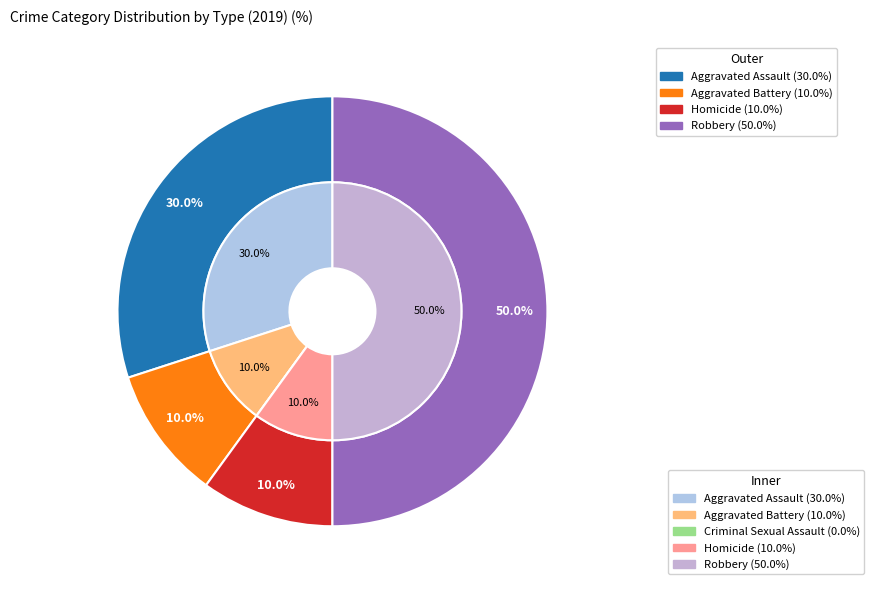

Is there any slice that represents more than half of the pie?

Yes